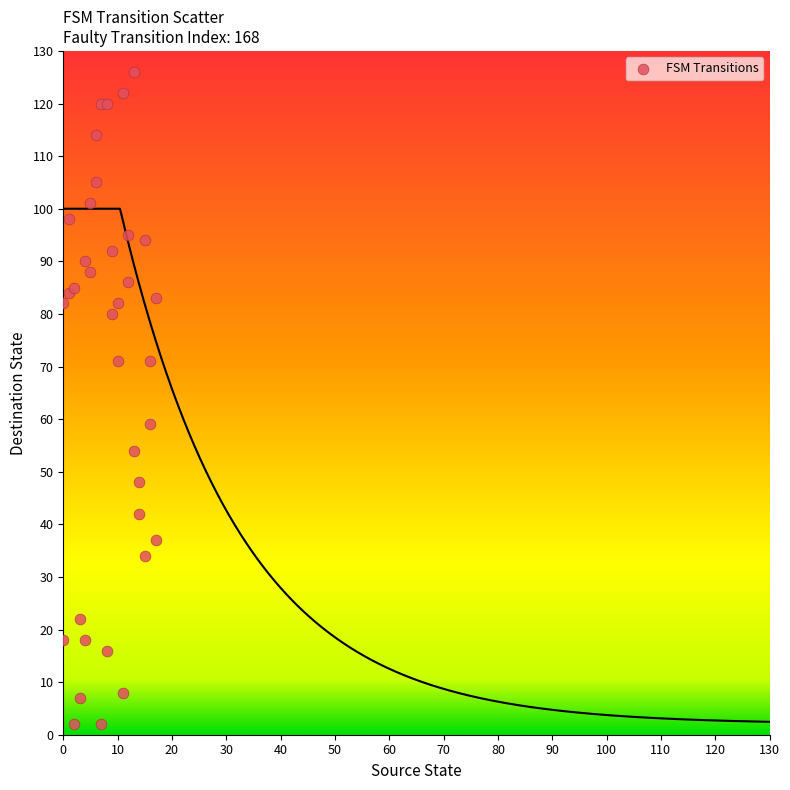

What Y value in the scatter plot is closest to 64?

59